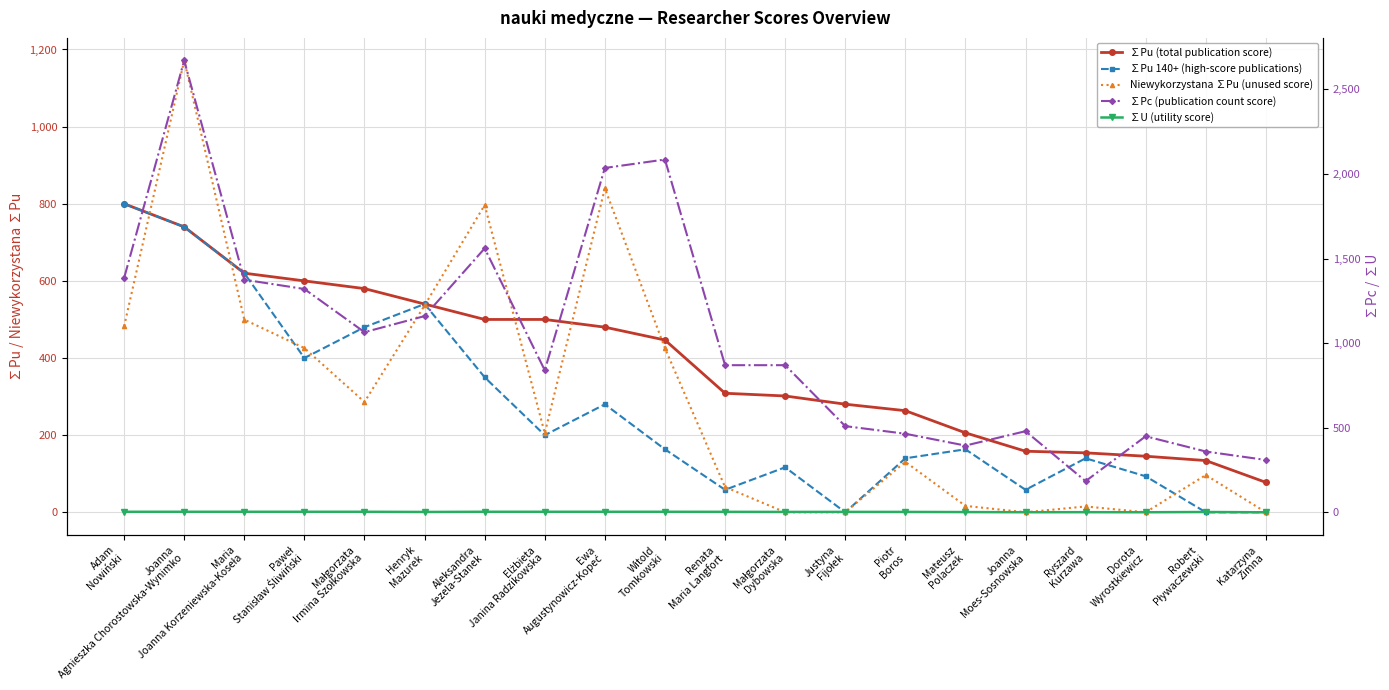

What is the label of the 7th point from the right?

Piotr
Boros